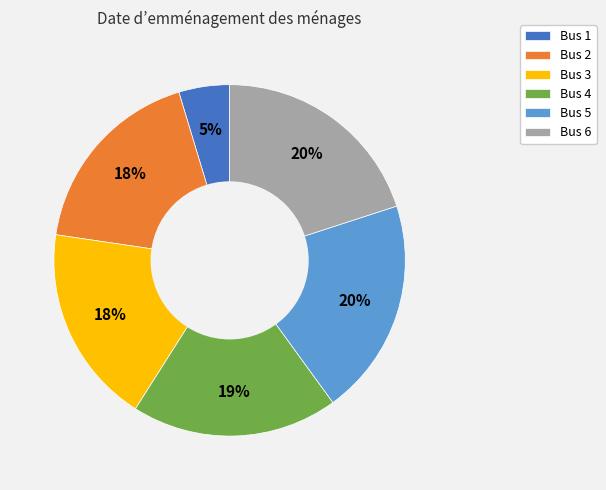

Is there any slice that represents more than half of the pie?

No